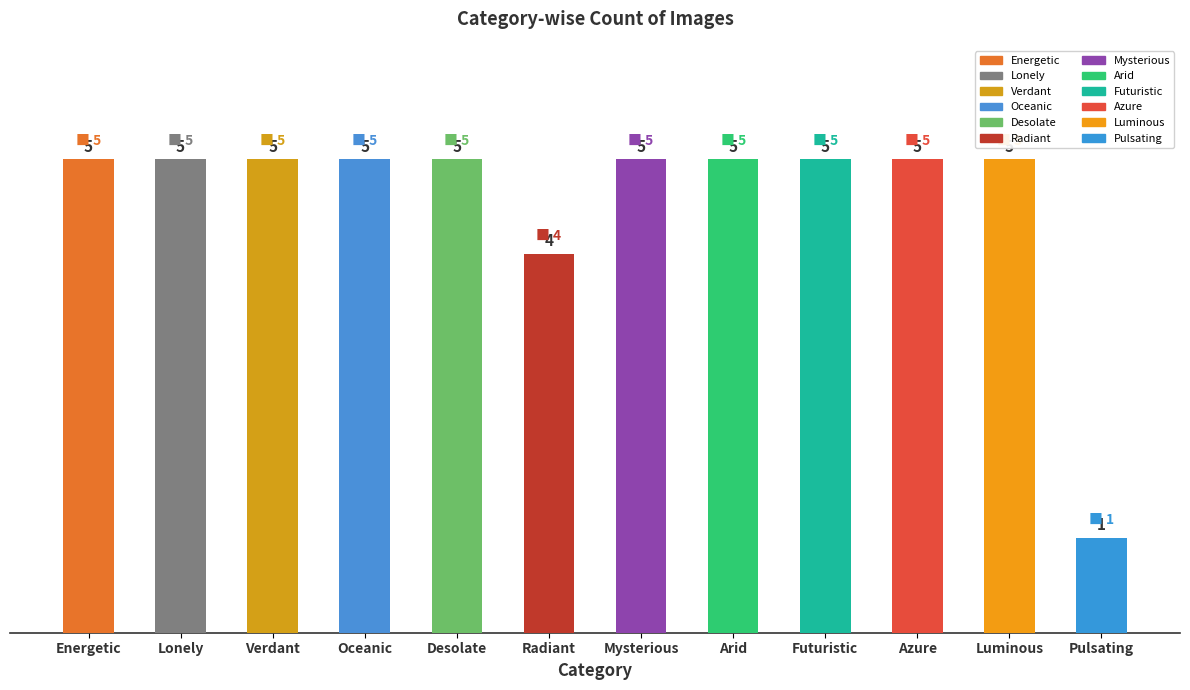

What is the average value?

5